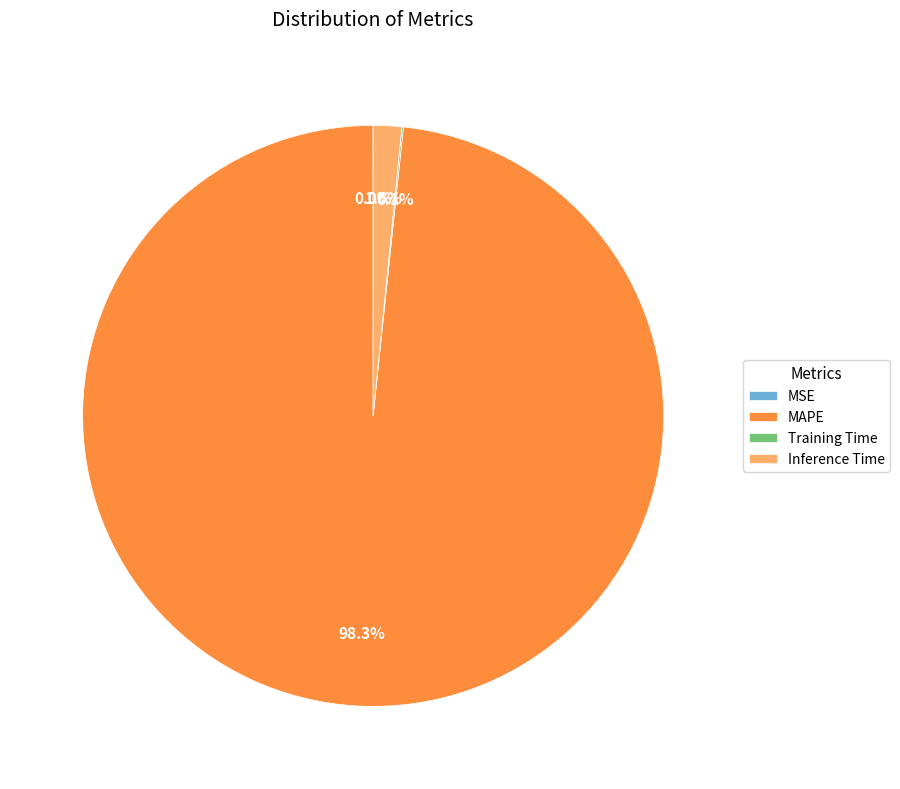

Which slice represents more than half of the pie?

MAPE